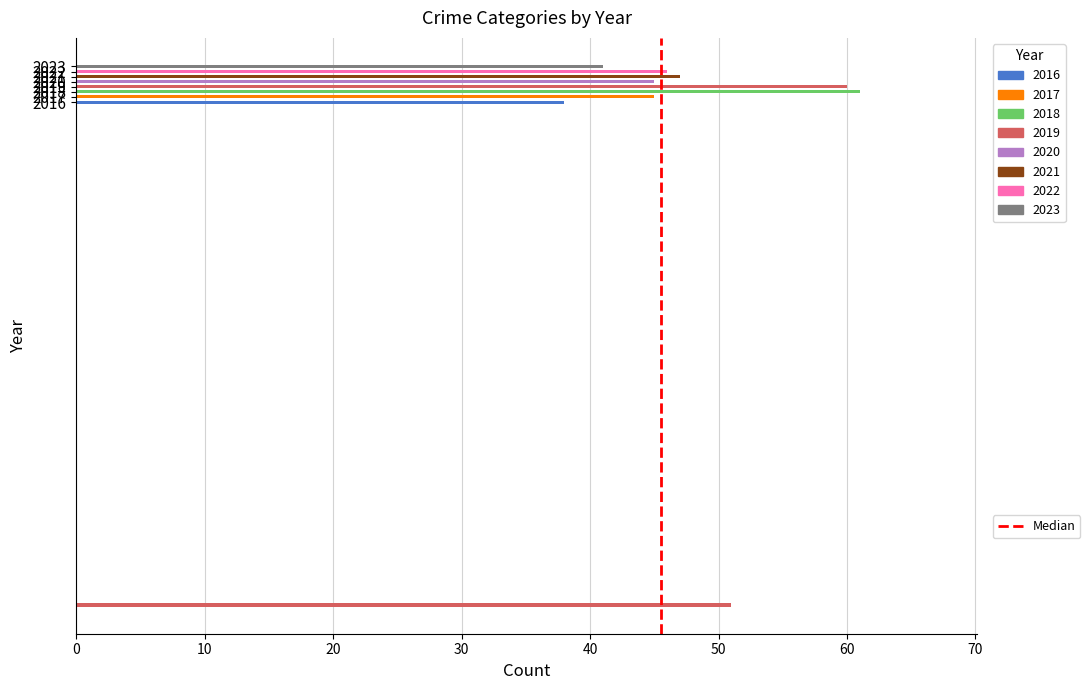

List the labels in order of Robbery value, largest first.

2019, 2018, 2020, 2021, 2016, 2017, 2022, 2023